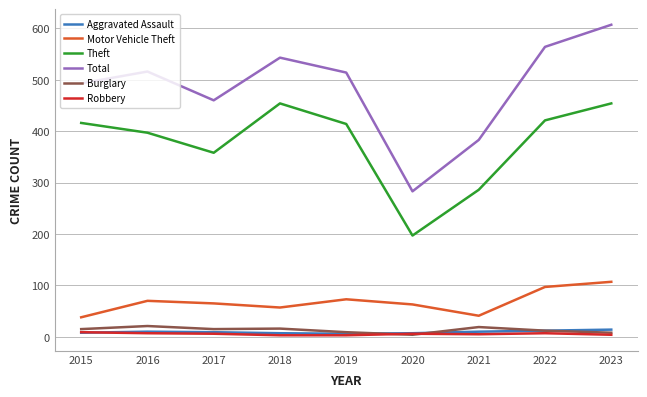

Which series changed the most between 2016 and 2021?

Total